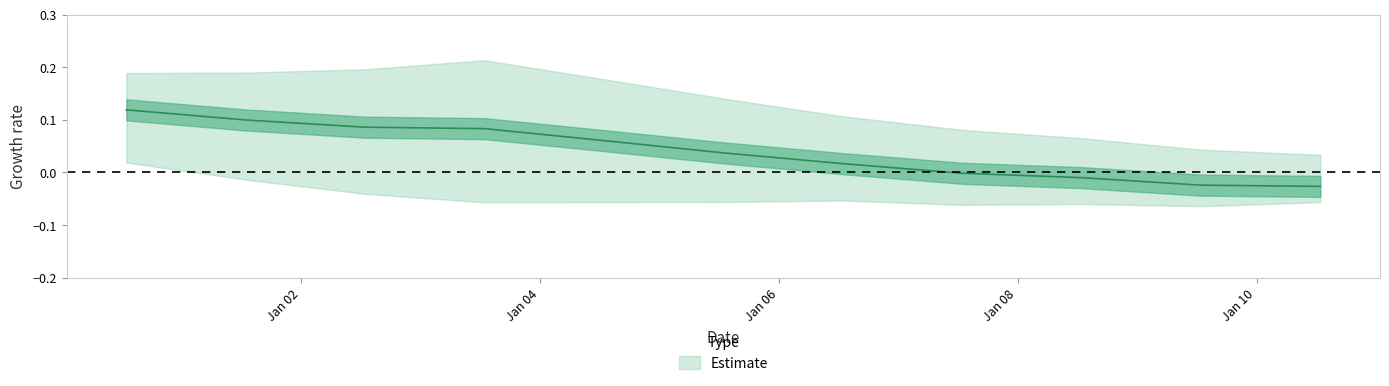

Rank the categories by value from lowest to highest.

2010-07-15, 2009-07-15, 2008-07-15, 2007-07-15, 2006-07-15, 2005-07-15, 2004-07-15, 2003-07-15, 2002-07-15, 2001-07-15, 2000-07-15